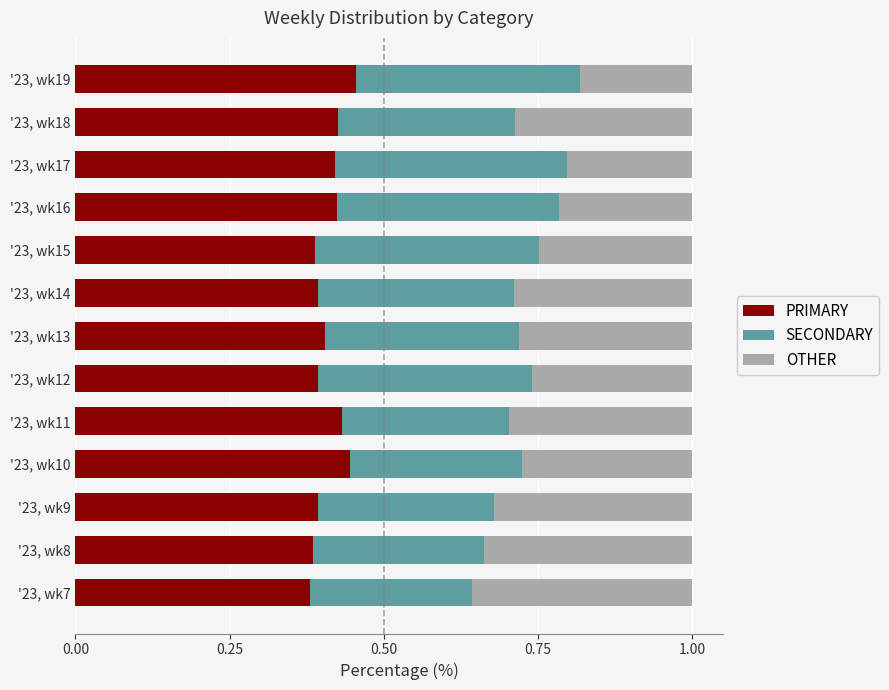

How many categories are shown in the chart?

13